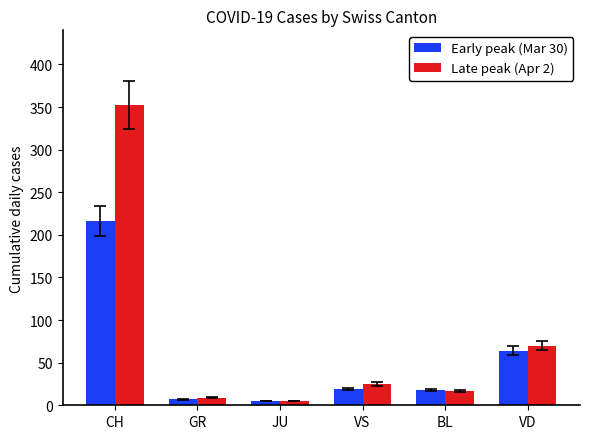

How many values in the Late peak (Apr 2) series are below 25?

3